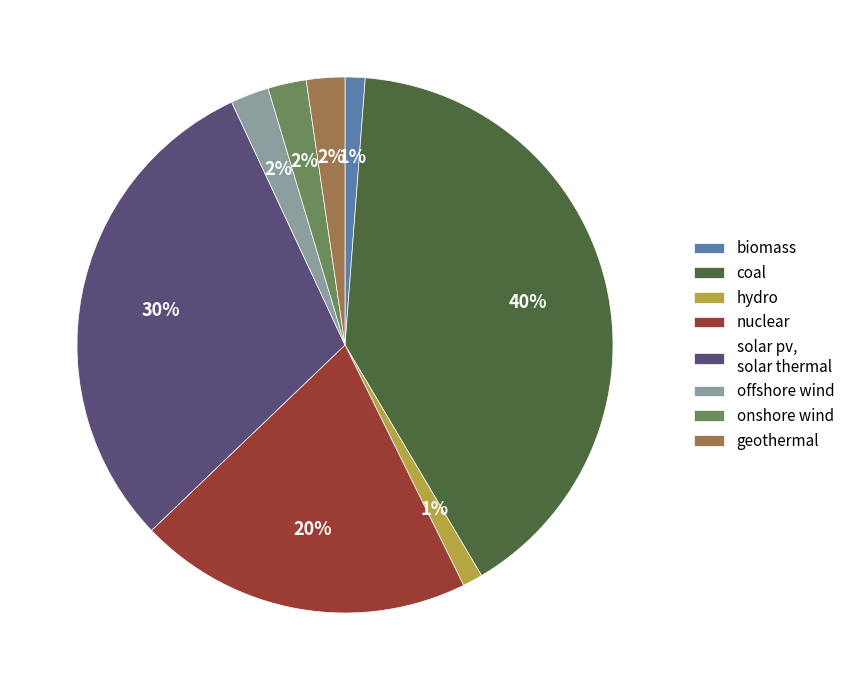

Is geothermal the majority of the pie?

No